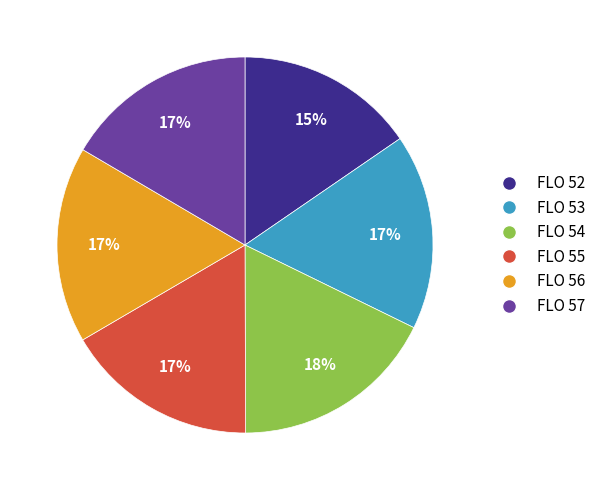

Count the number of slices in the pie.

6